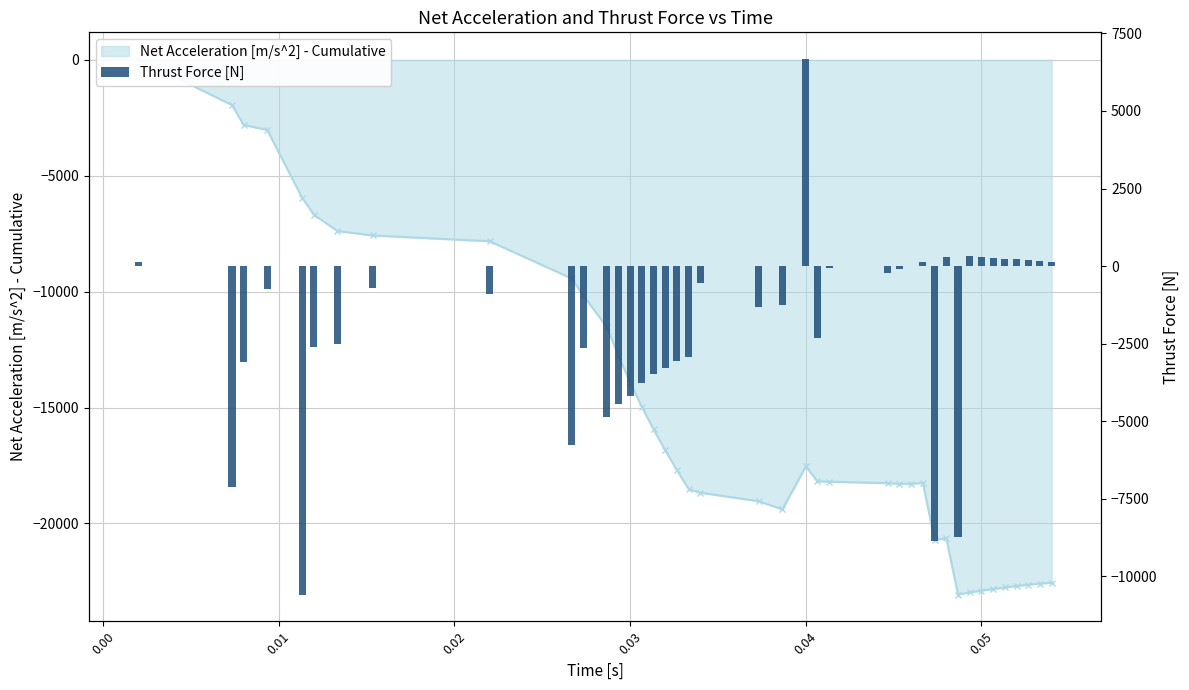

Read the value at 21.

-1268.4